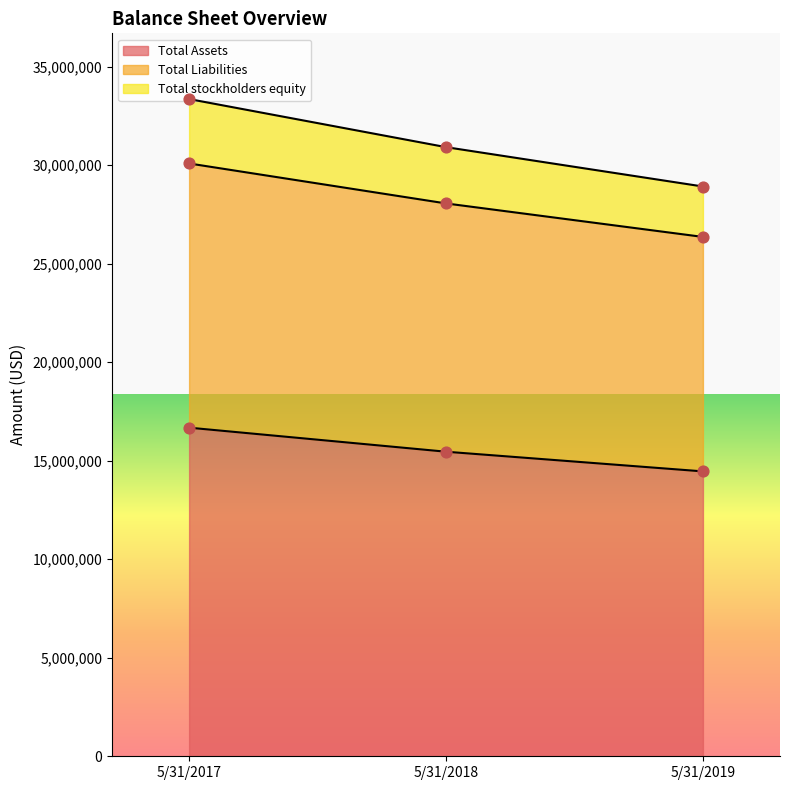

At which label does Total Assets reach its minimum?

5/31/2019